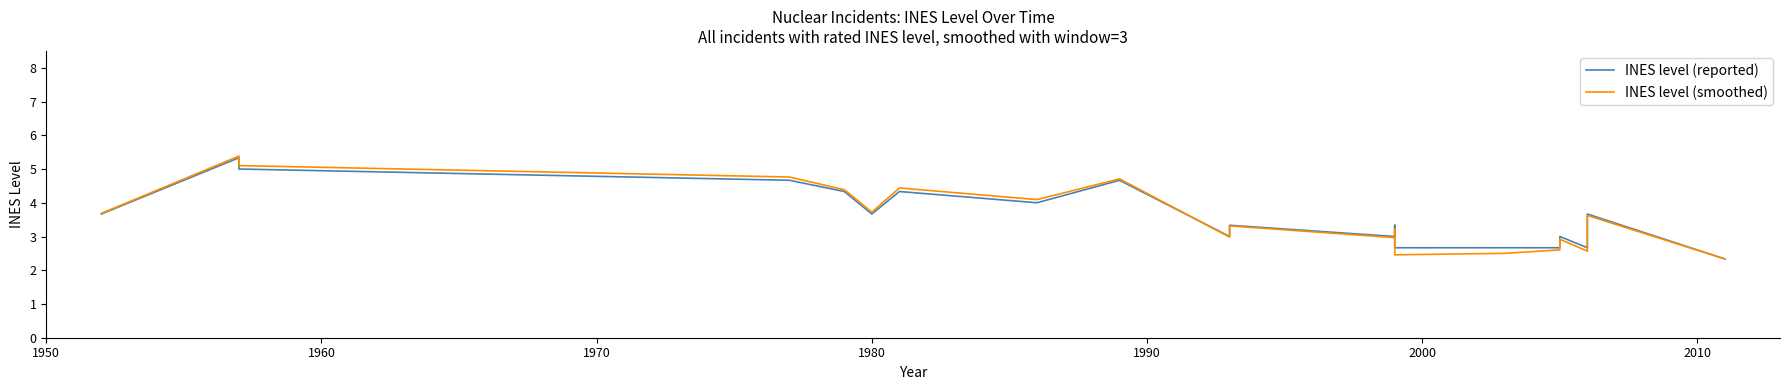

True or false: INES level (reported) has a value of 7.2 at 2020.

False